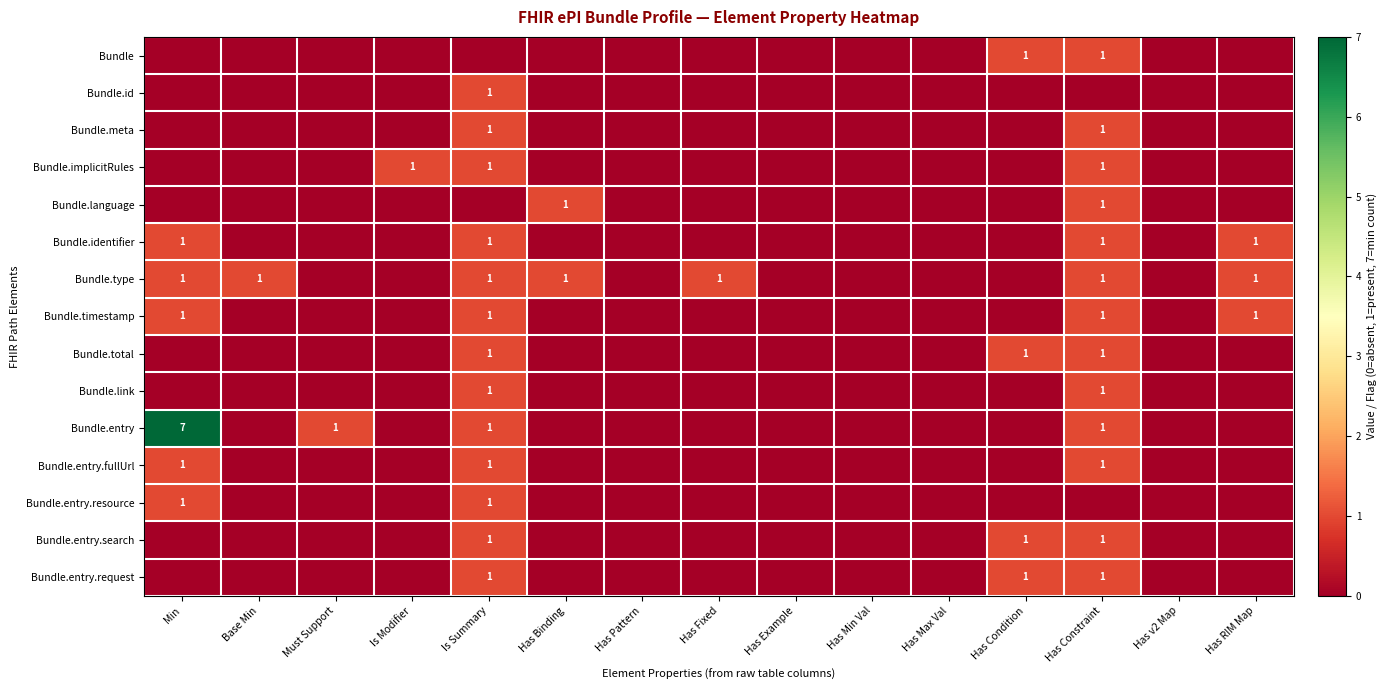

The value of Bundle.entry.resource at Is Summary is 0. True or false?

False